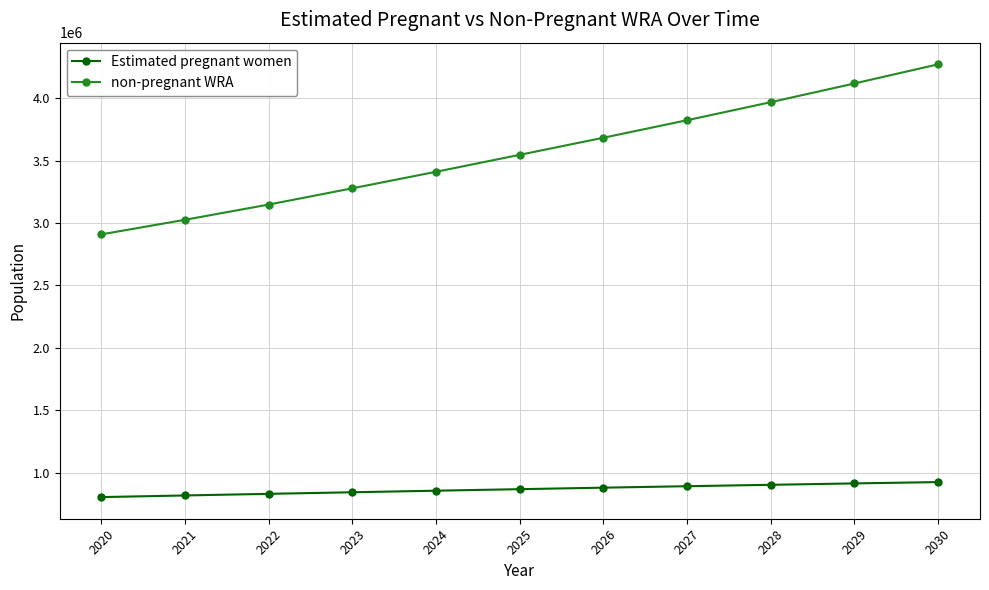

What is the difference between the highest and lowest values at 2022?

2318654.7